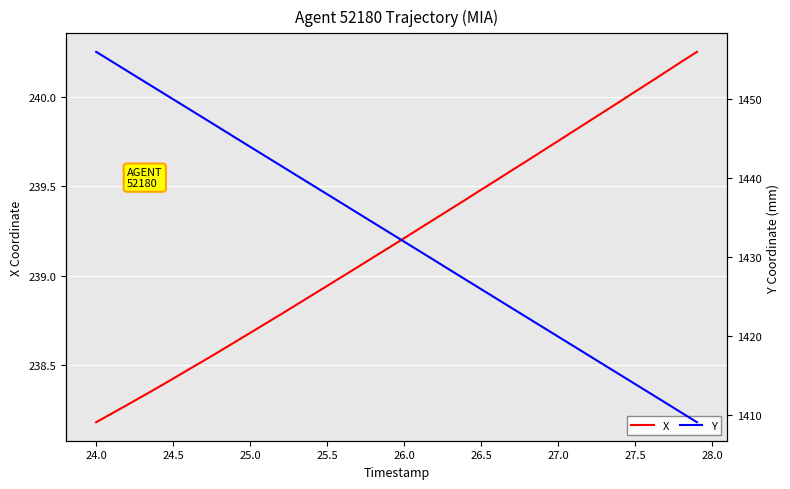

Is it true that X equals 383.9 at 26.5?

False